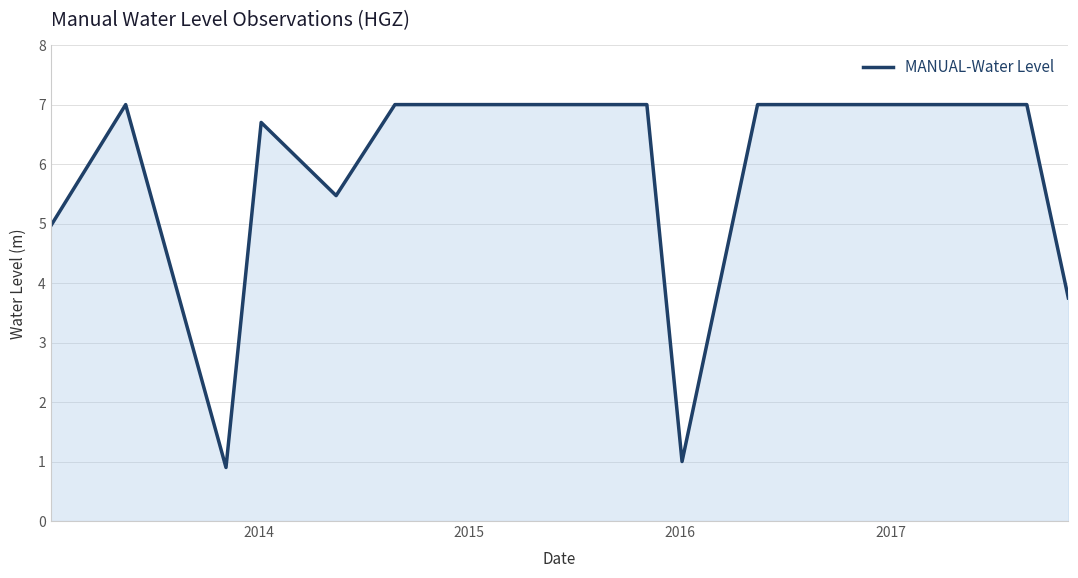

What is the difference between the maximum and minimum values?

6.1